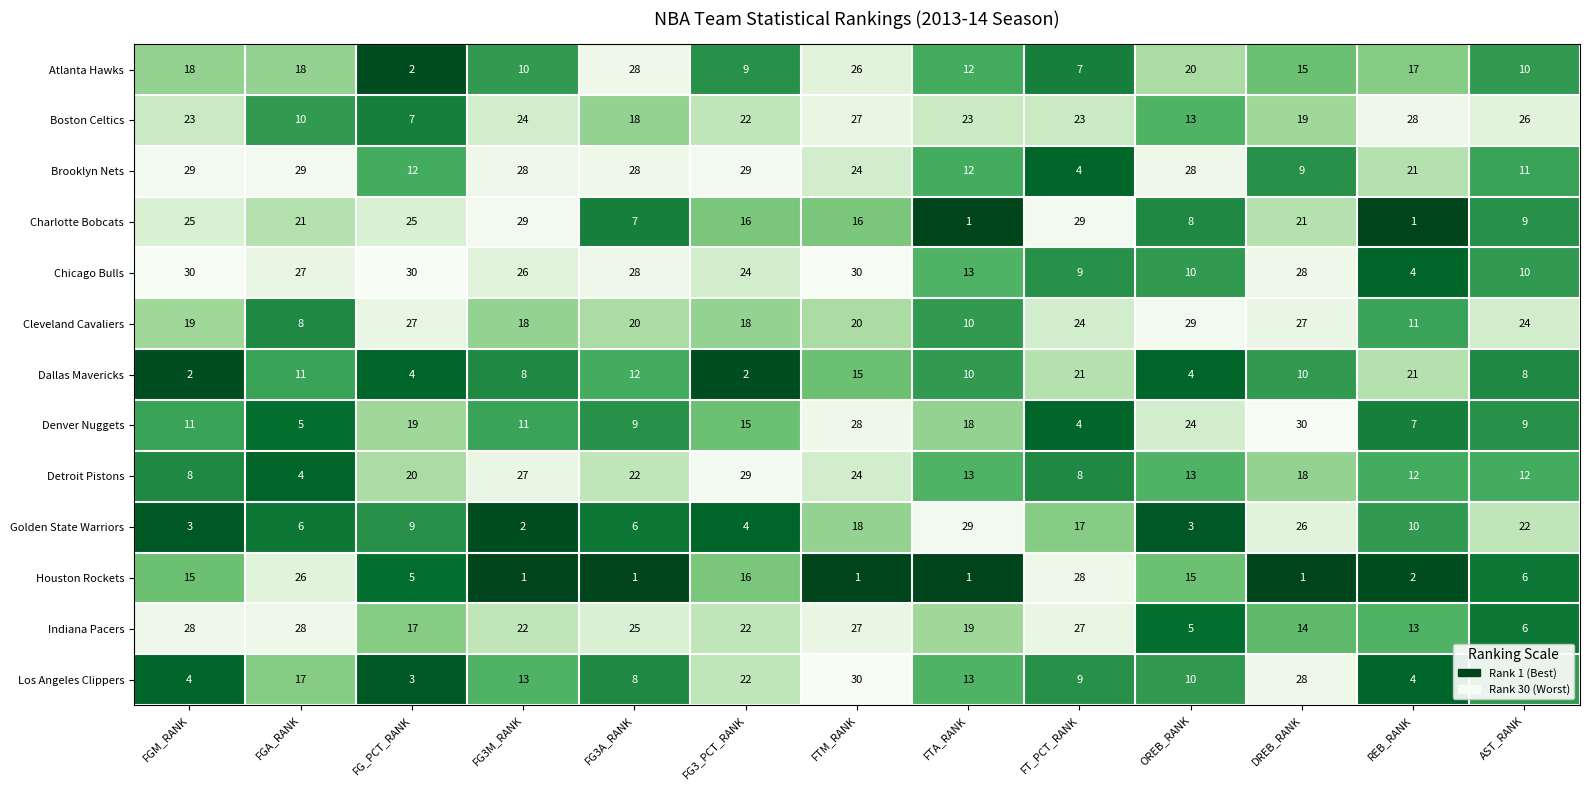

What is the spread (max minus min) of values at FGM_RANK?

28